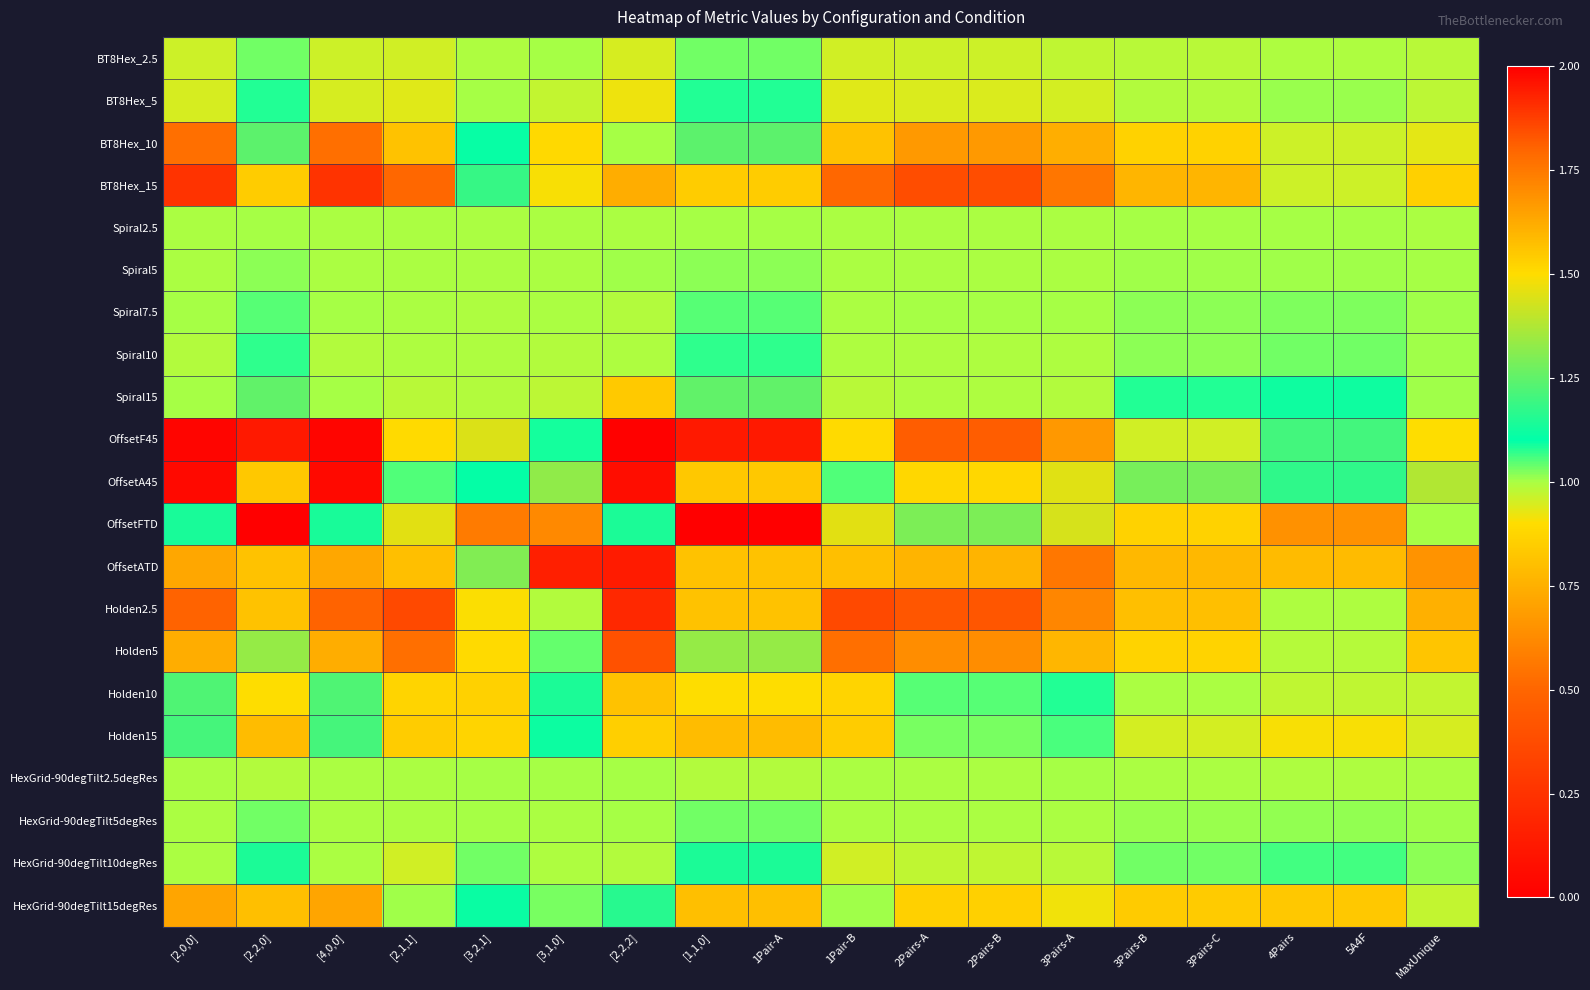

What is the spread (max minus min) of values at 1Pair-B?

1.1